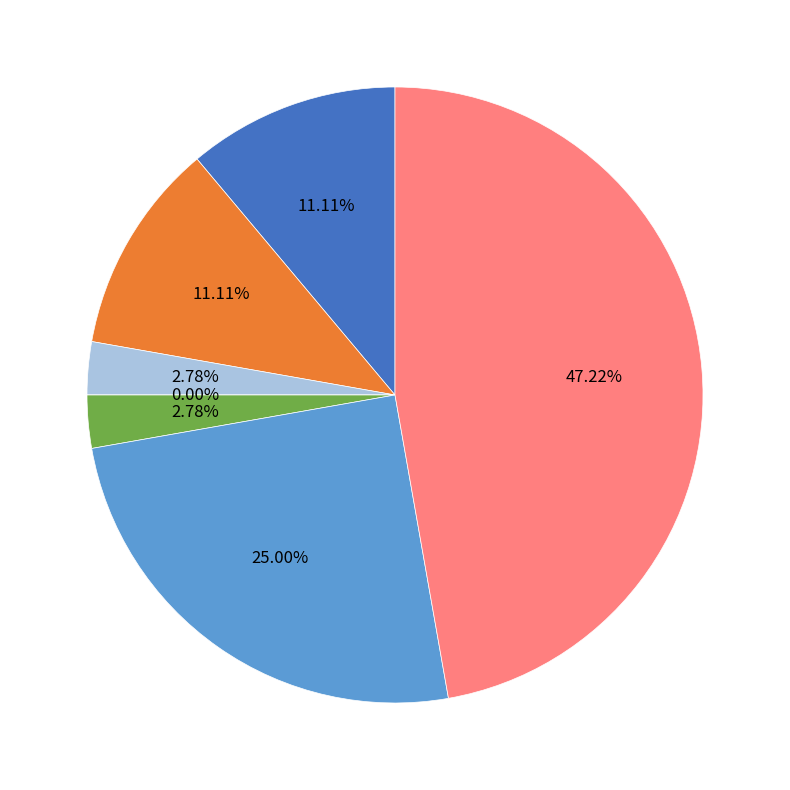

Which category has the biggest portion of the pie?

Theft